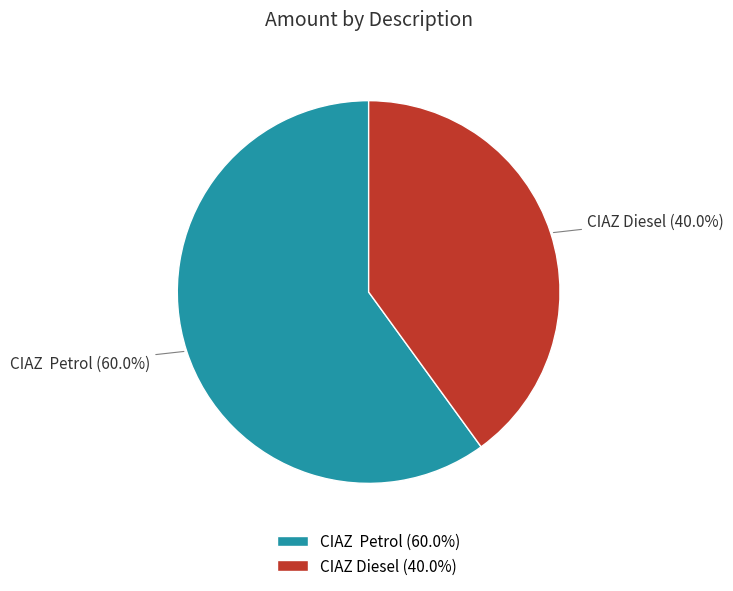

How many slices are in this pie chart?

2